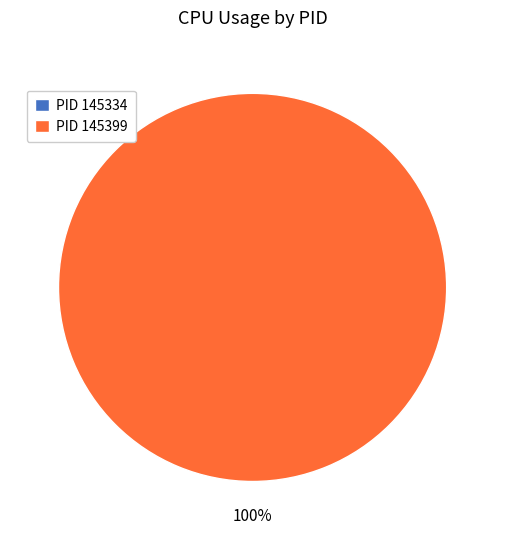

Count the number of slices in the pie.

2